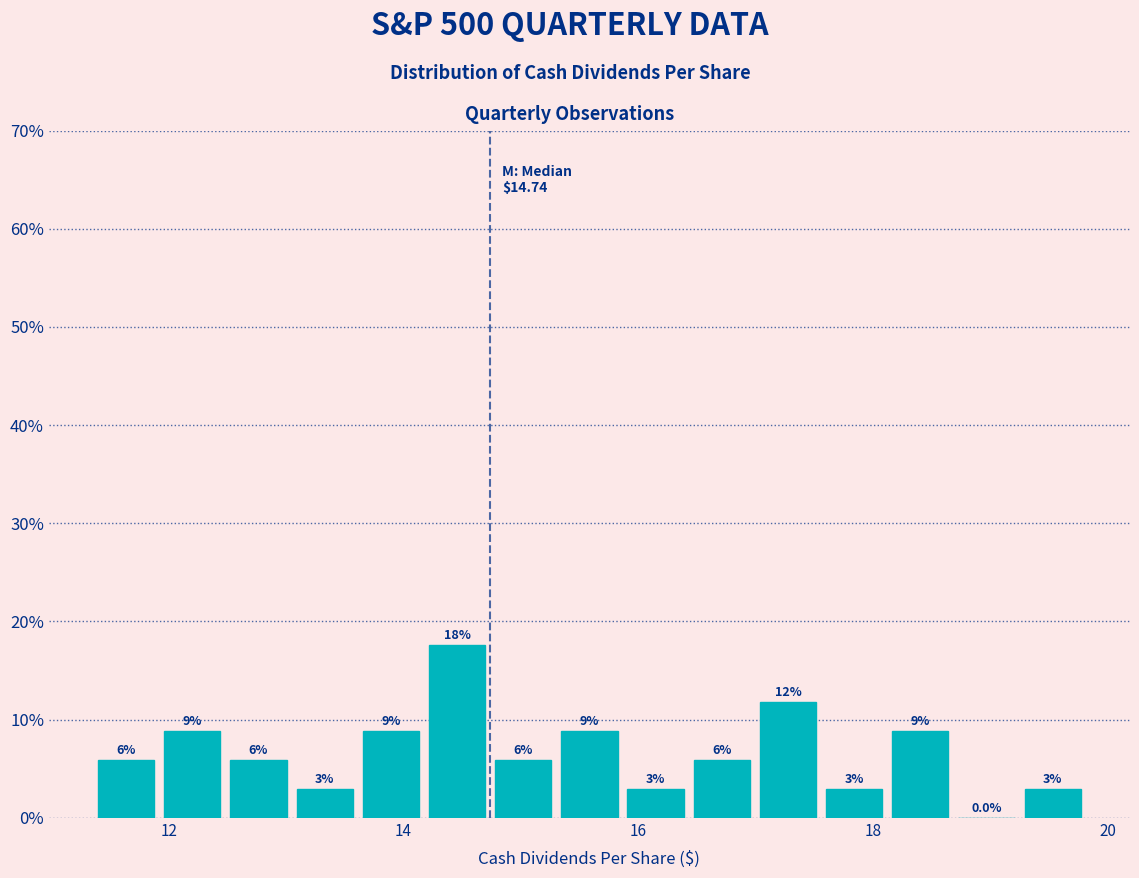

Around what value on the x-axis is the tallest bar? Give the approximate position of its centre, as read against the axis.

14.4